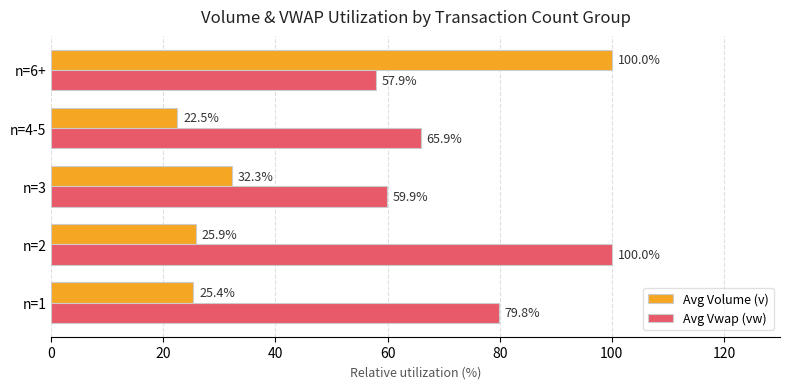

List the labels in order of Avg Volume (v) value, largest first.

n=6+, n=3, n=2, n=1, n=4-5